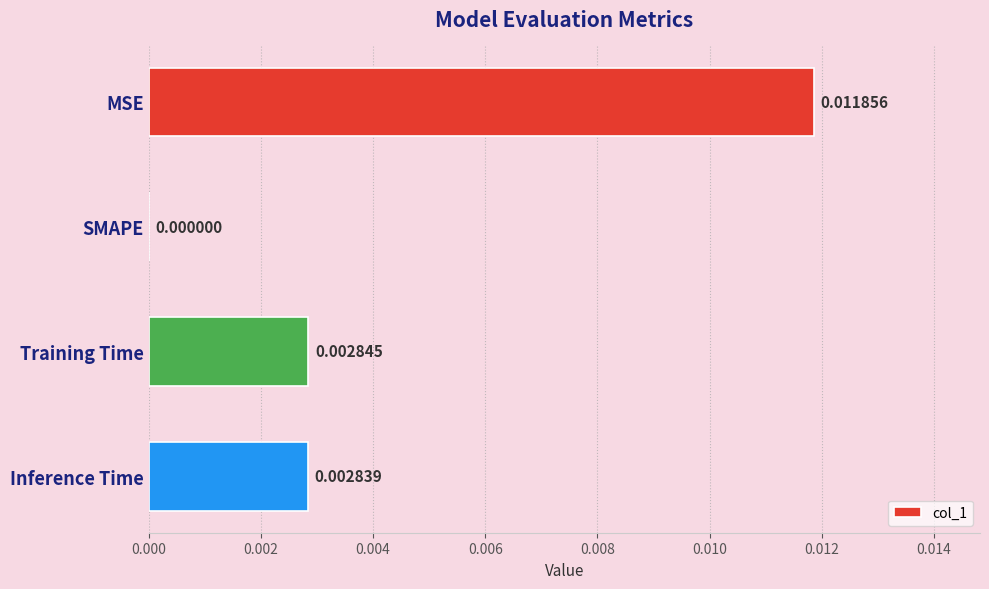

Where is the data nearest to the value 0?

SMAPE